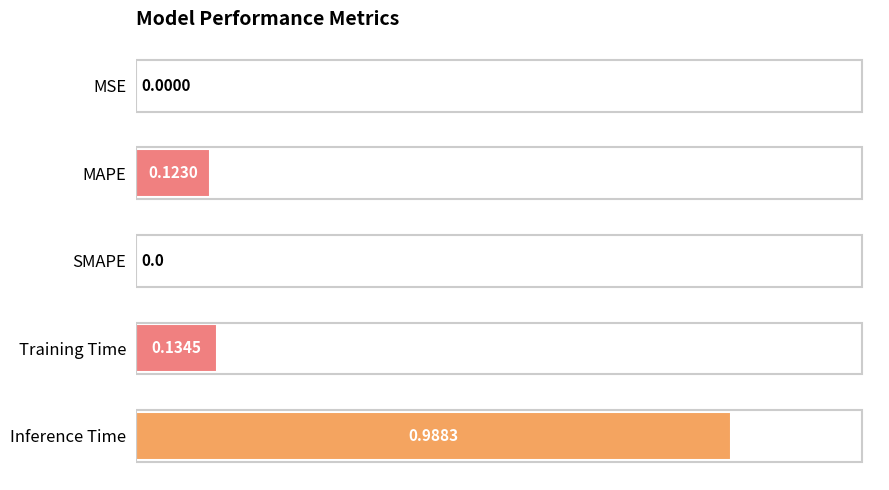

How many categories are shown in the chart?

5